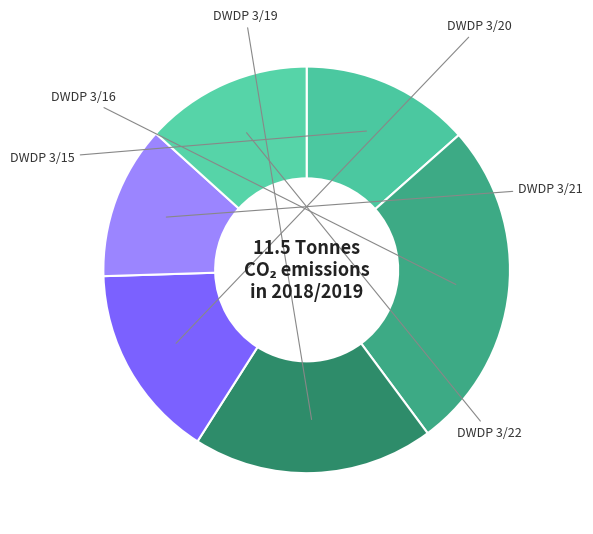

Rank the categories by value from highest to lowest.

DWDP 3/16, DWDP 3/19, DWDP 3/20, DWDP 3/15, DWDP 3/22, DWDP 3/21